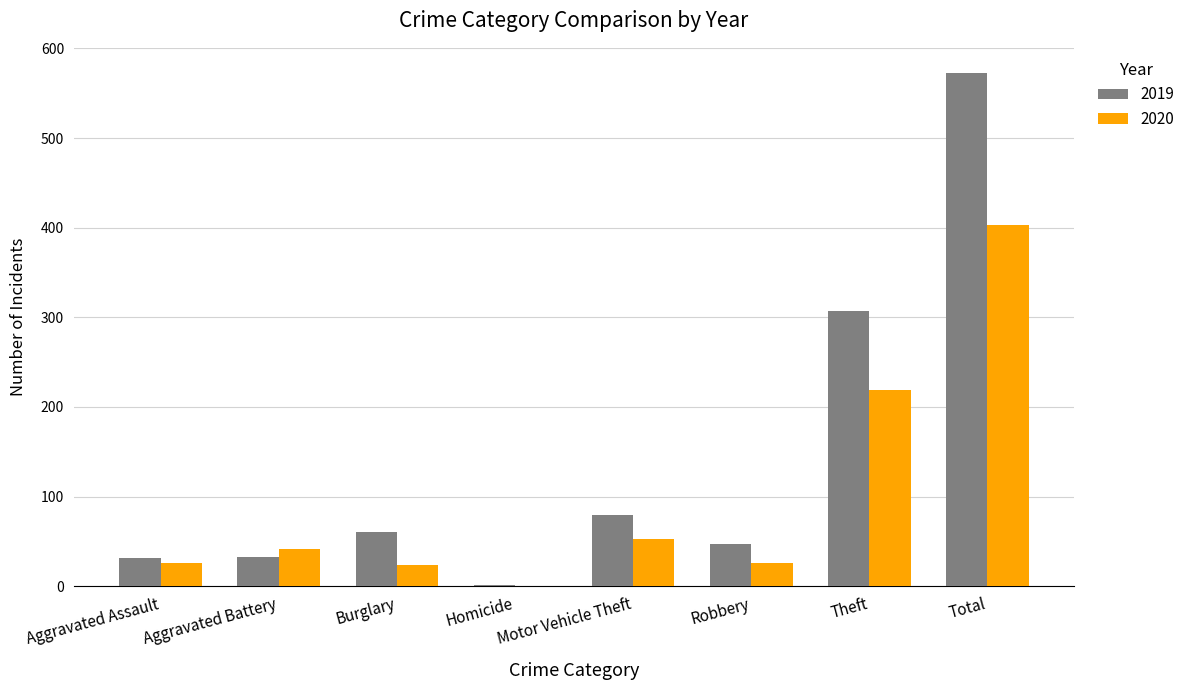

What is the sum of the 2020 values at Aggravated Assault and Aggravated Battery?

68